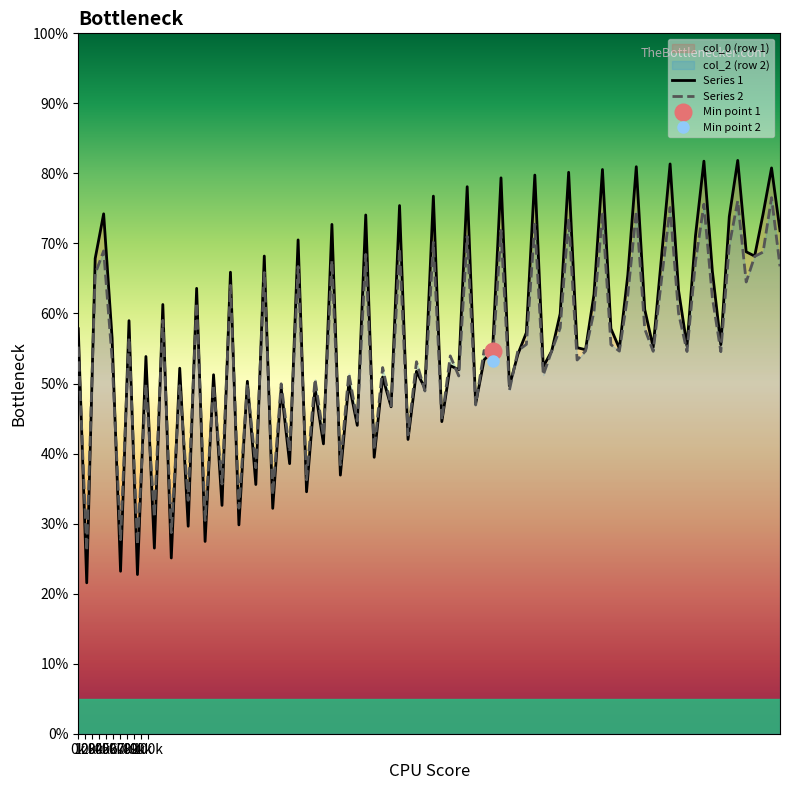

The col_3 series shows 17.1 at 1. True or false?

False